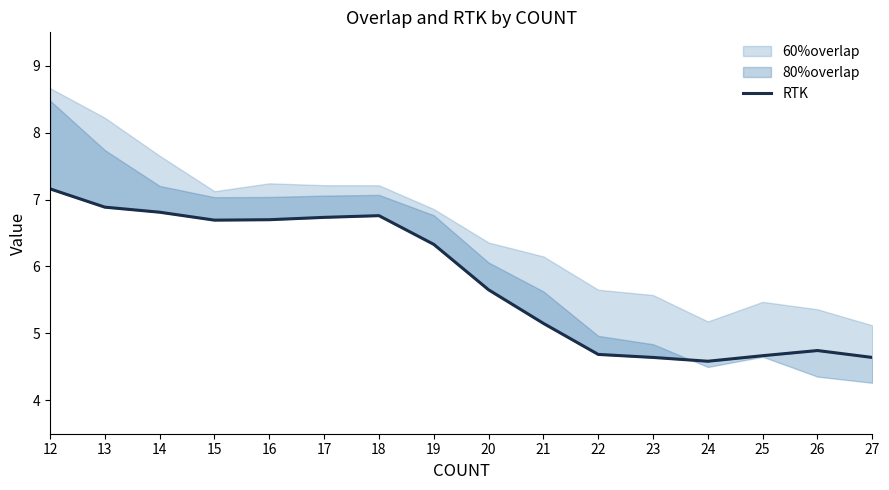

What is the difference between the second highest and second lowest values?

2.2